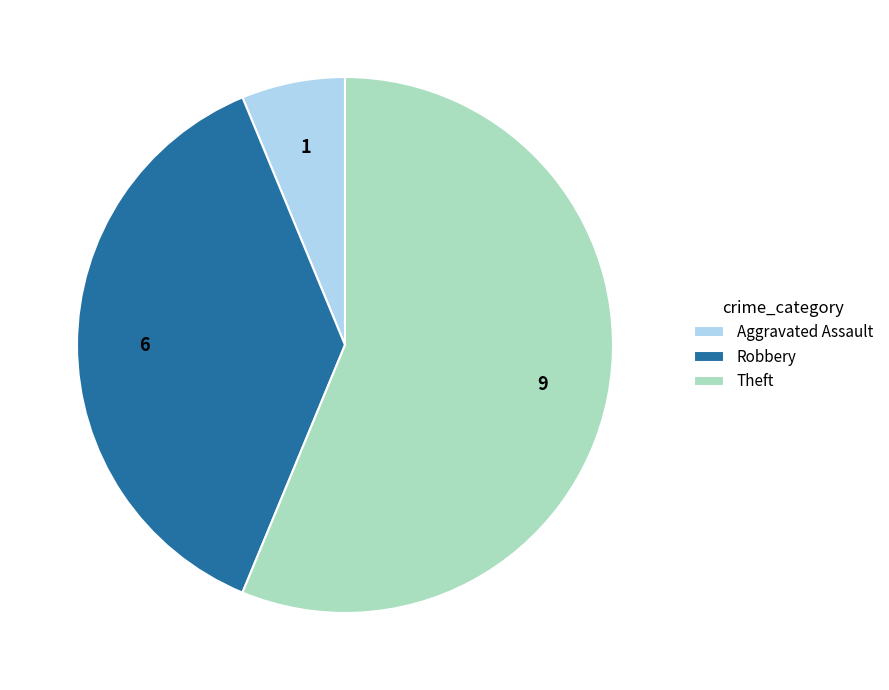

Combined, do Theft and Aggravated Assault account for over 50%?

Yes